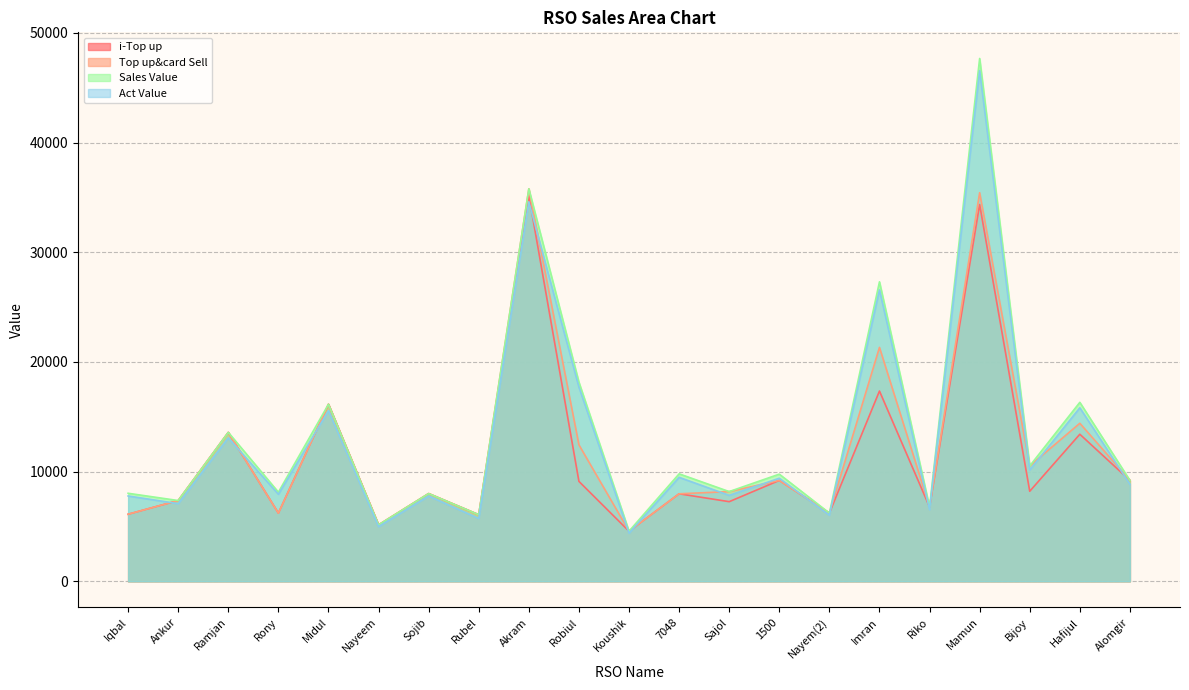

Between Ramjan and Rony, which series saw the biggest shift?

i-Top up